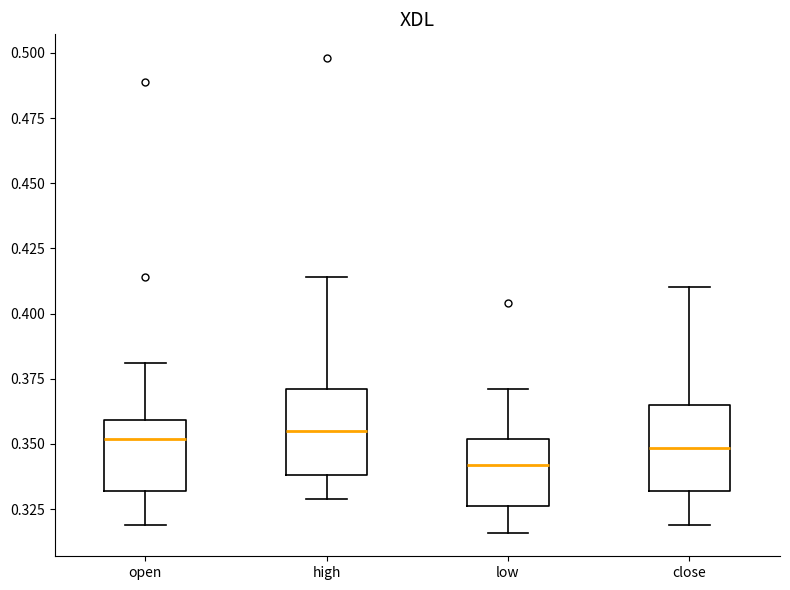

Reading left to right, read every box against the y-axis: the position of its median line, the range the box covers, and the ends of its whiskers. The values are not printed on the chart, so give them approximately, as read against the axis.

open: median 0.350, box 0.330 to 0.360, whiskers 0.320 to 0.380
high: median 0.355, box 0.340 to 0.370, whiskers 0.330 to 0.415
low: median 0.340, box 0.325 to 0.350, whiskers 0.315 to 0.370
close: median 0.350, box 0.330 to 0.365, whiskers 0.320 to 0.410